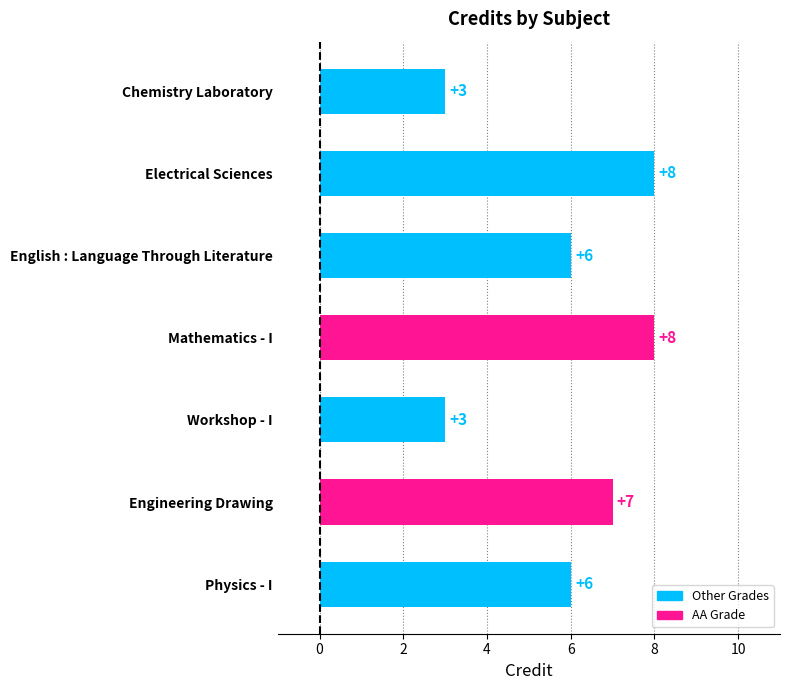

What is the maximum value shown in the chart?

8